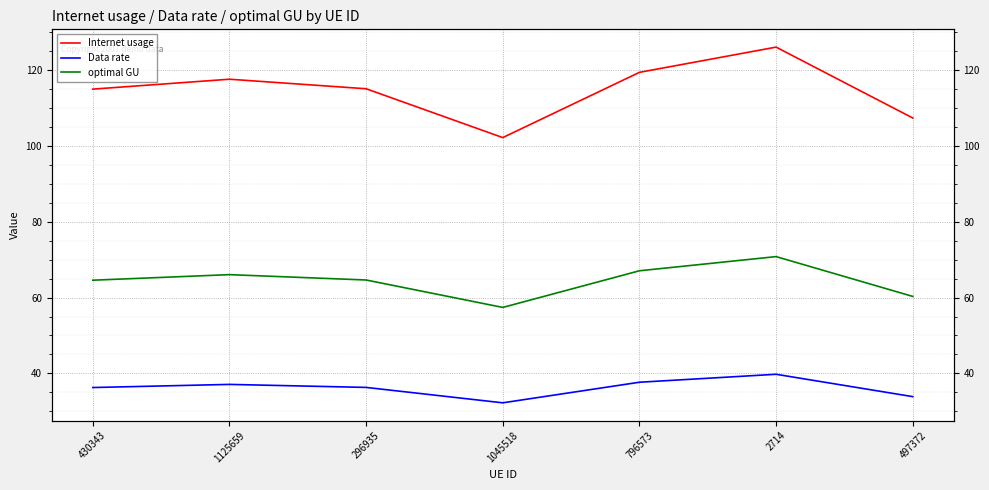

What is the difference between the maximum and minimum values in the optimal GU series?

13.4